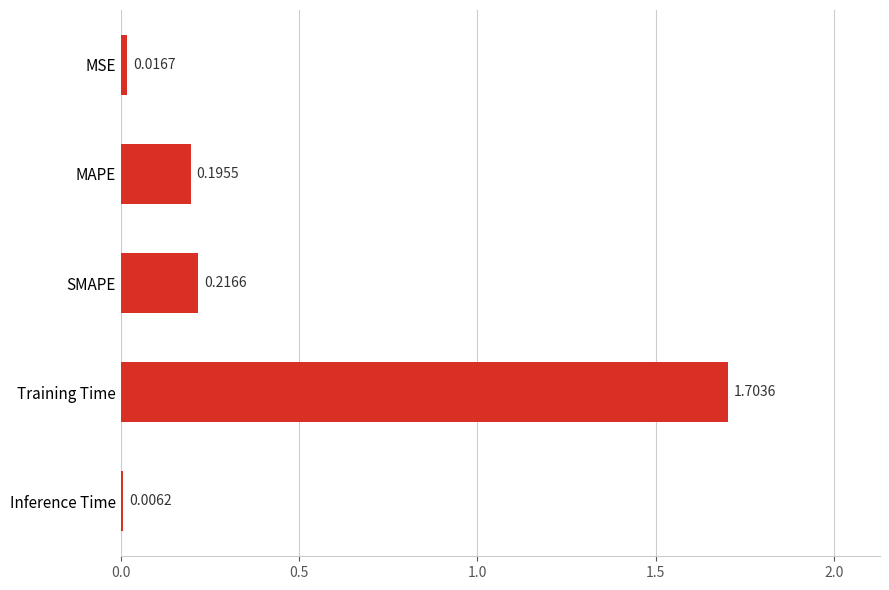

Does the chart contain stacked bars?

No